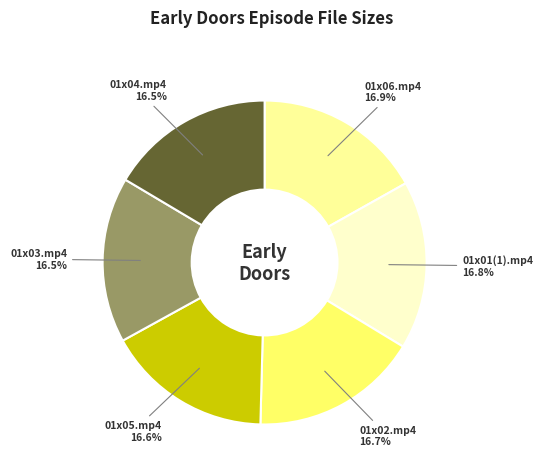

Combined, what portion of the pie is 01x02.mp4 and 01x05.mp4?

33.3%